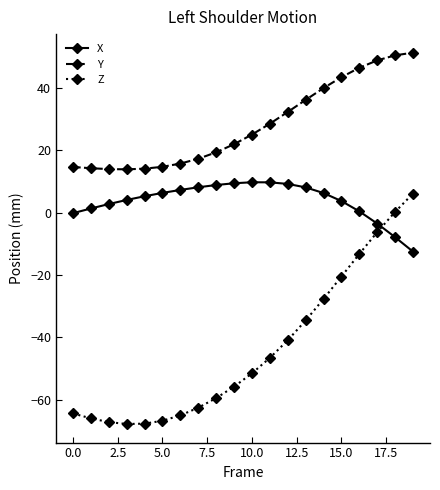

What is the value of the Y point at the 4th from the left?

13.9